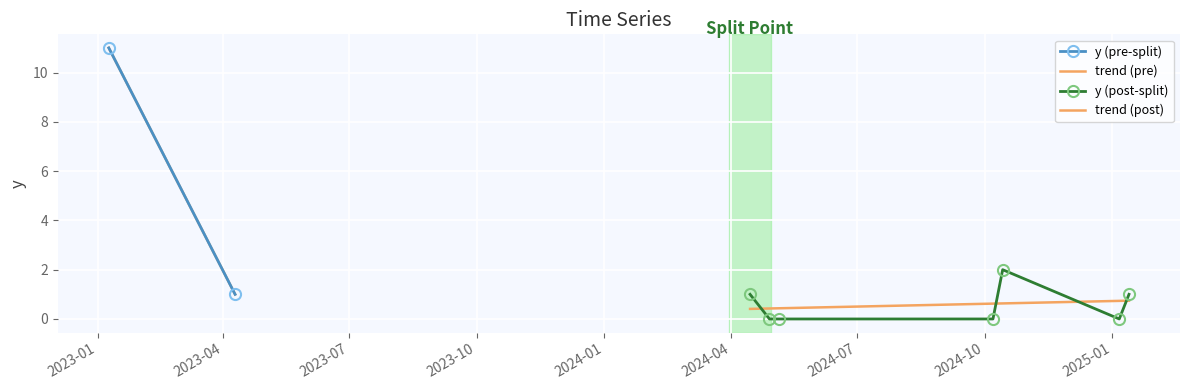

What is the greatest value displayed?

11